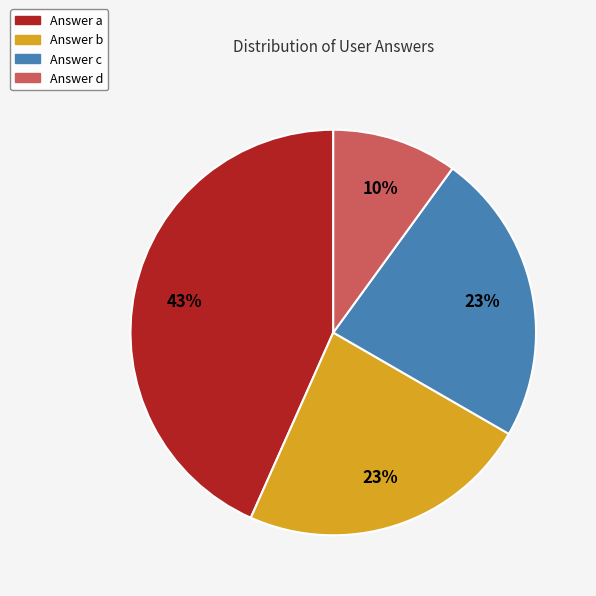

To the nearest percent, what is the average slice percentage?

25%